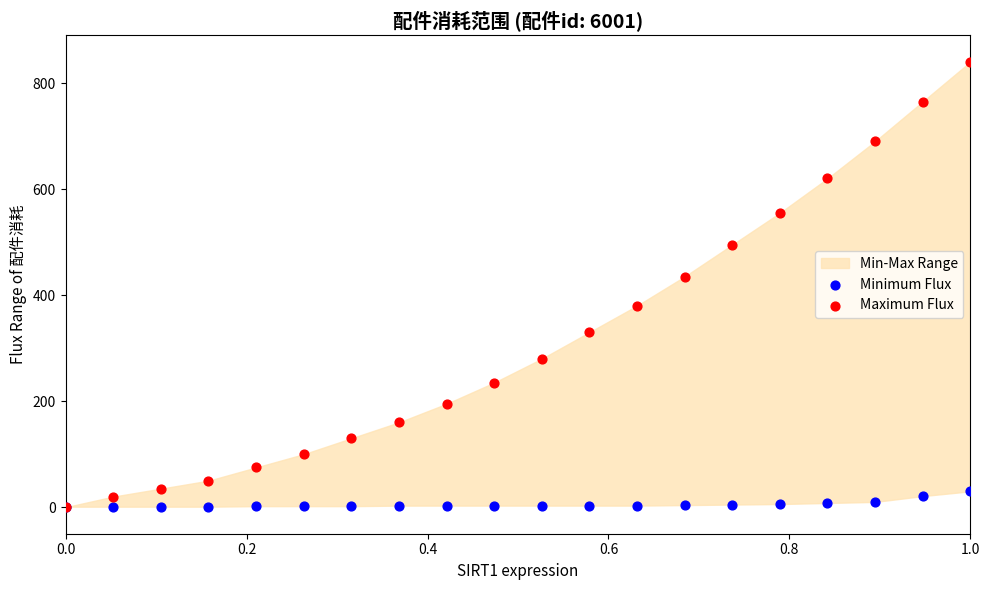

Which series reaches the maximum Y coordinate?

Maximum Flux